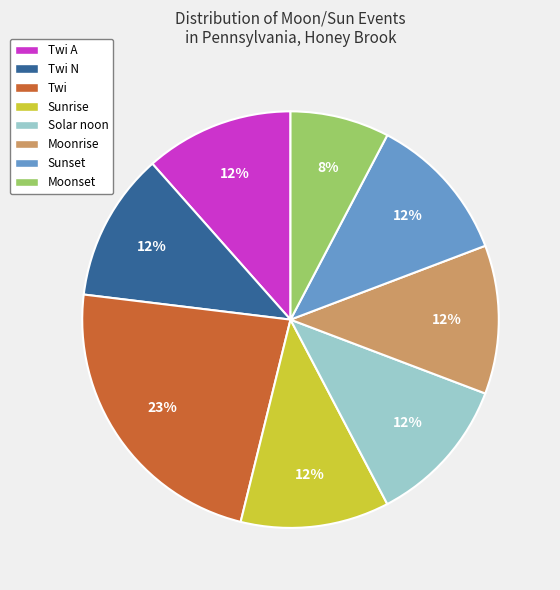

Is there any slice that represents more than half of the pie?

No